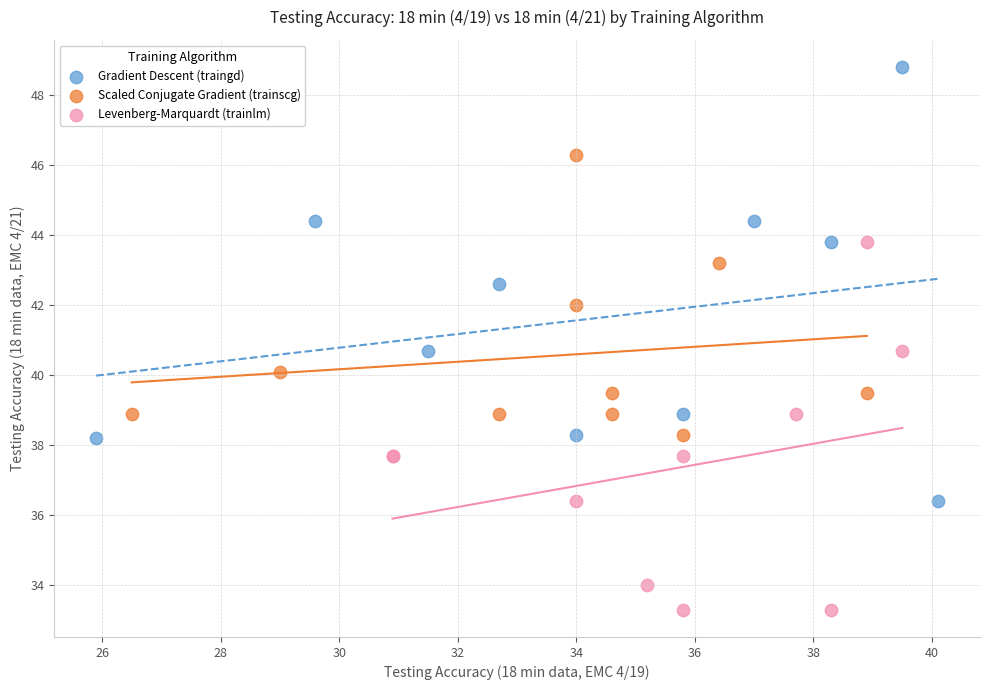

What are all the series names shown in the legend?

Gradient Descent (traingd), Scaled Conjugate Gradient (trainscg), Levenberg-Marquardt (trainlm)